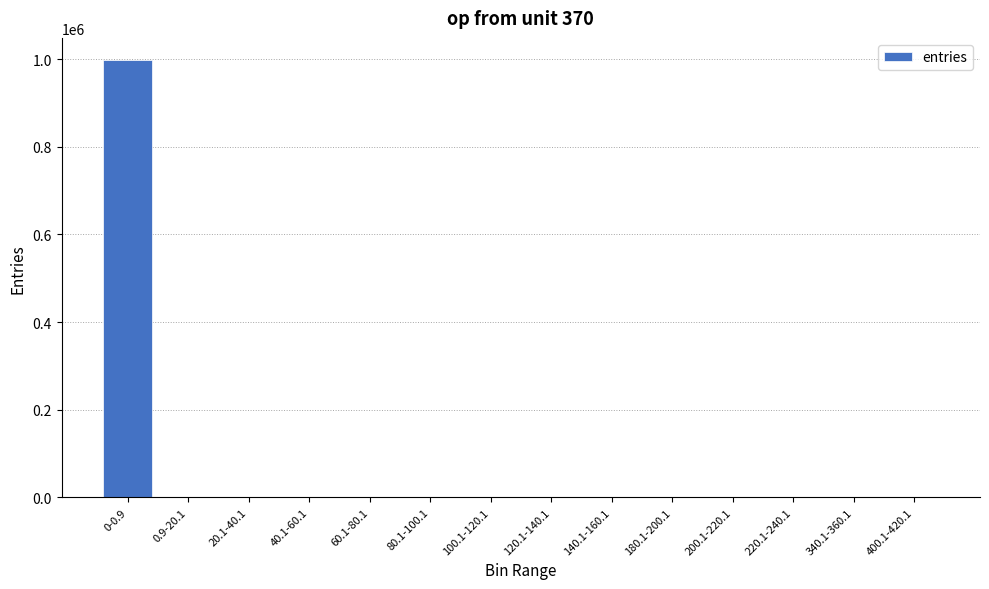

What is the average value?

71429